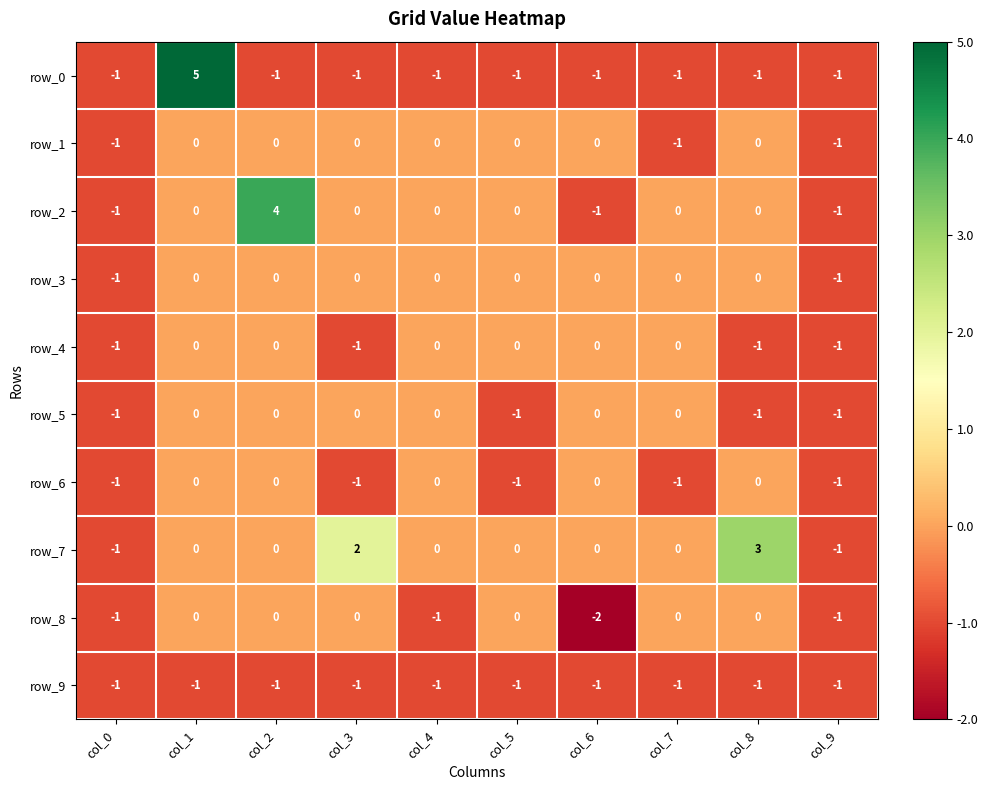

Which series changed the most between col_3 and col_9?

row_7